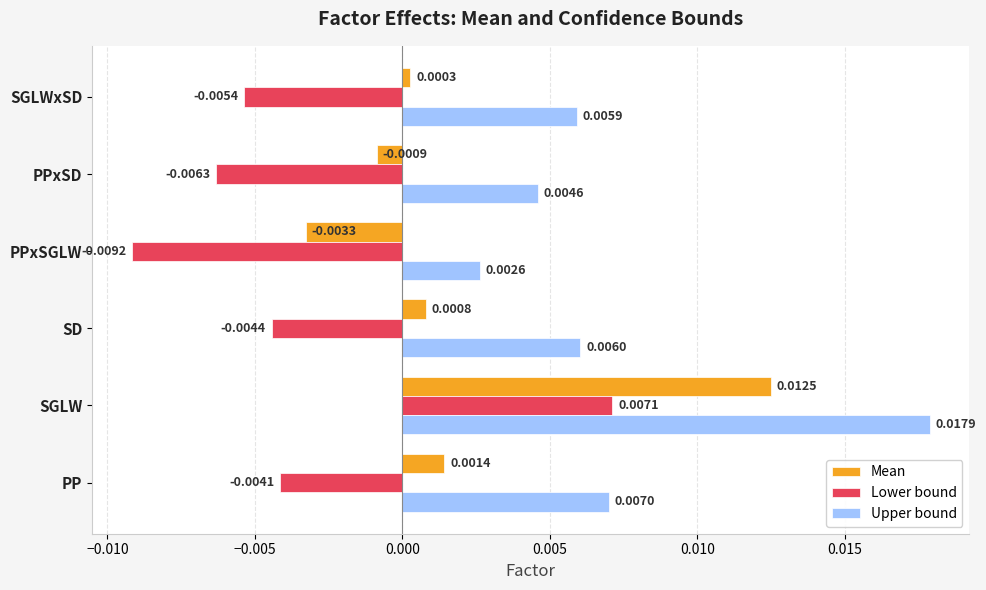

At which label is Mean closest to 0?

SGLWxSD